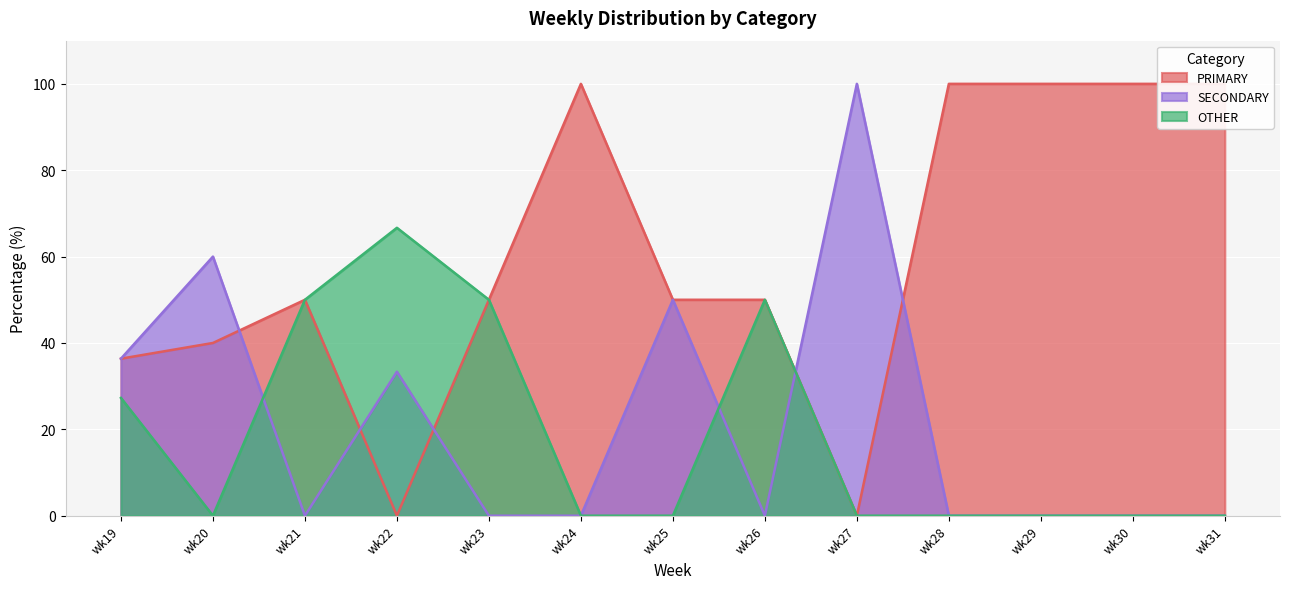

In SECONDARY, how many points are lower than both neighbors (excluding endpoints)?

2